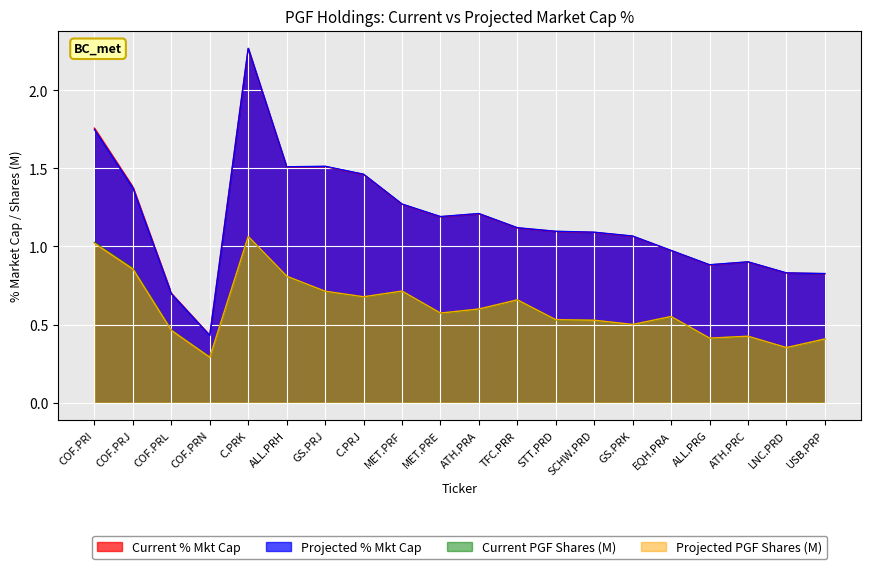

At which category does Current PGF Shares (M) reach its first local valley?

COF.PRN